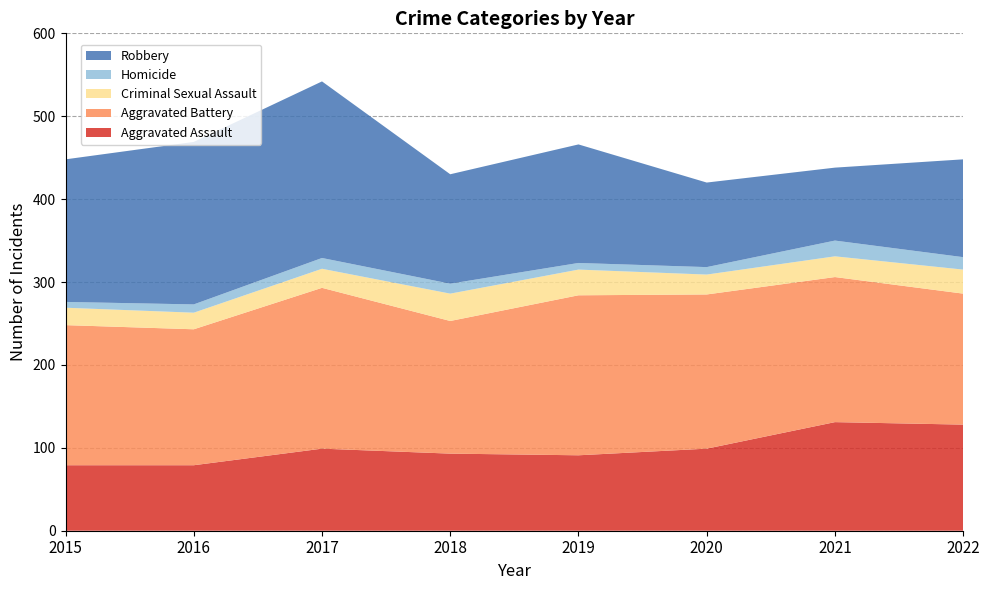

Reading right to left, transcribe all the data shown in this chart.

Aggravated Assault: 128	131	99	91	93	99	79	79
Aggravated Battery: 158	175	186	193	160	194	164	169
Criminal Sexual Assault: 29	25	24	31	33	23	20	21
Homicide: 15	19	9	8	12	13	10	7
Robbery: 118	88	102	143	132	213	196	172